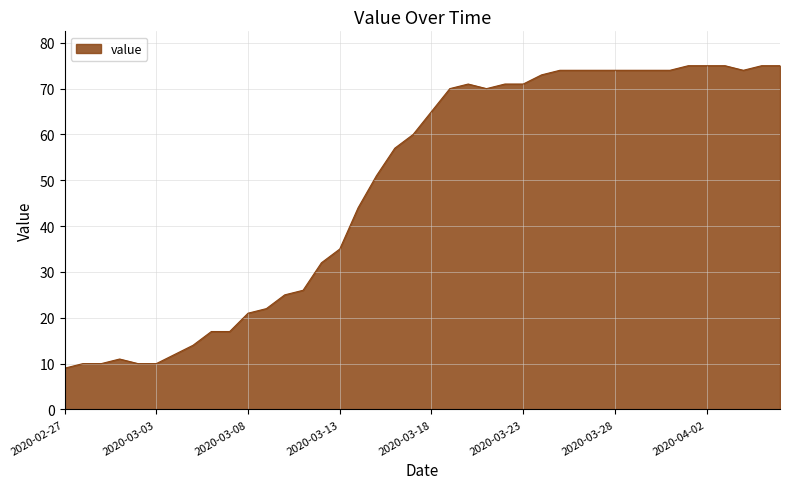

What is the maximum value shown in the chart?

75